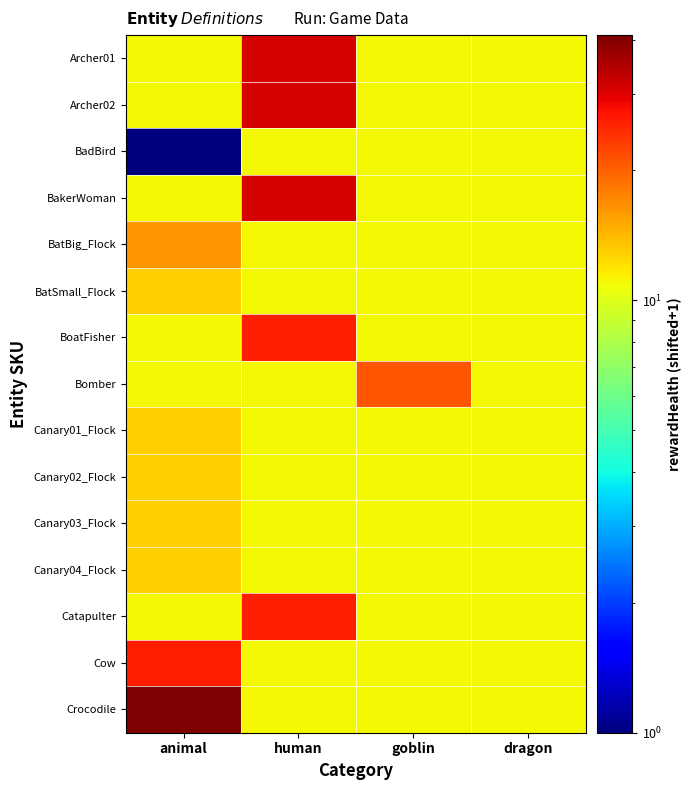

Which series has the widest spread of values?

Crocodile